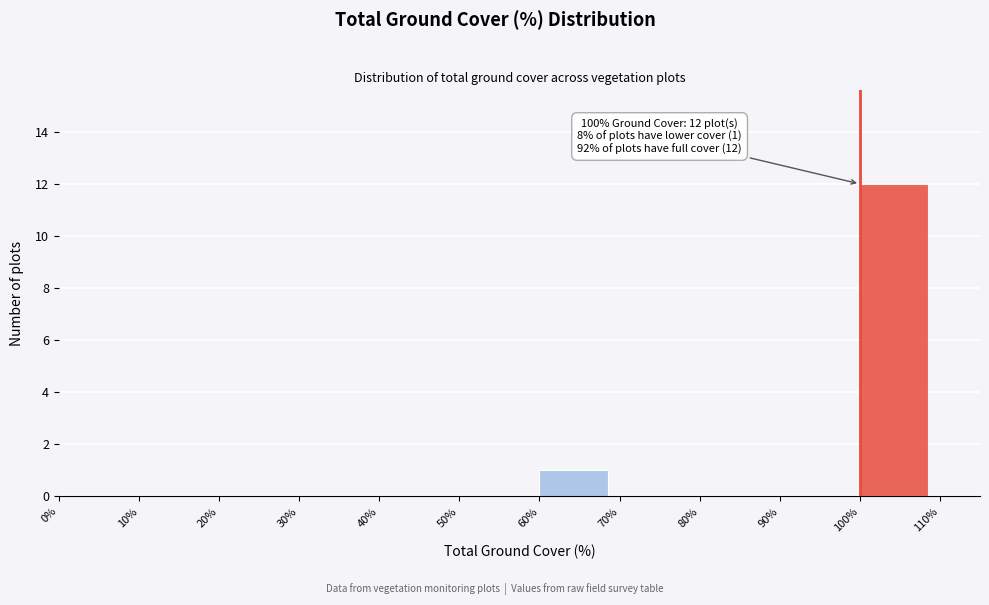

Over which range of the x-axis is the bar tallest?

100% to 110%